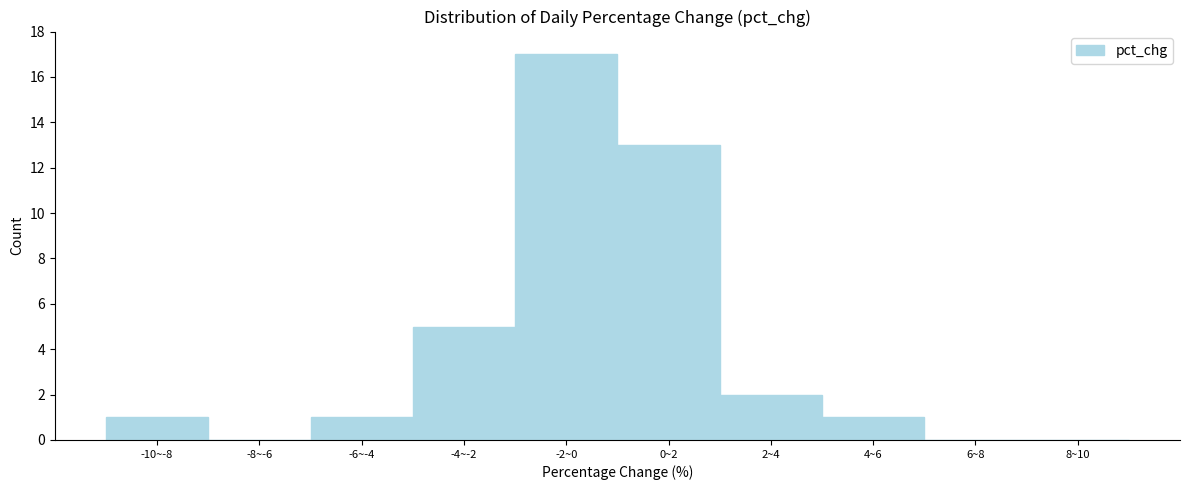

Reading right to left, extract all data points from this chart.

8~10=0	6~8=0	4~6=1	2~4=2	0~2=13	-2~0=17	-4~-2=5	-6~-4=1	-8~-6=0	-10~-8=1